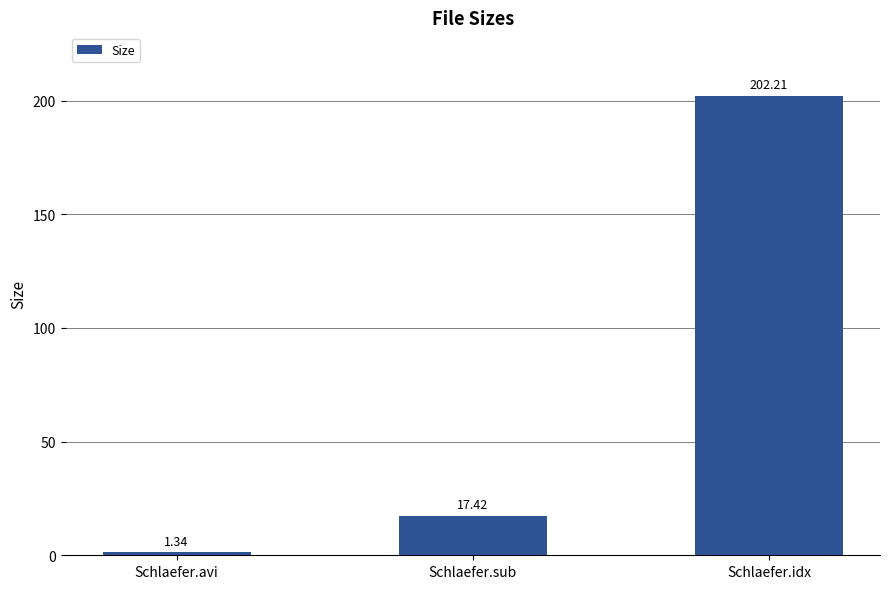

What is the ratio of the value at Schlaefer.avi to the value at Schlaefer.sub?

0.1